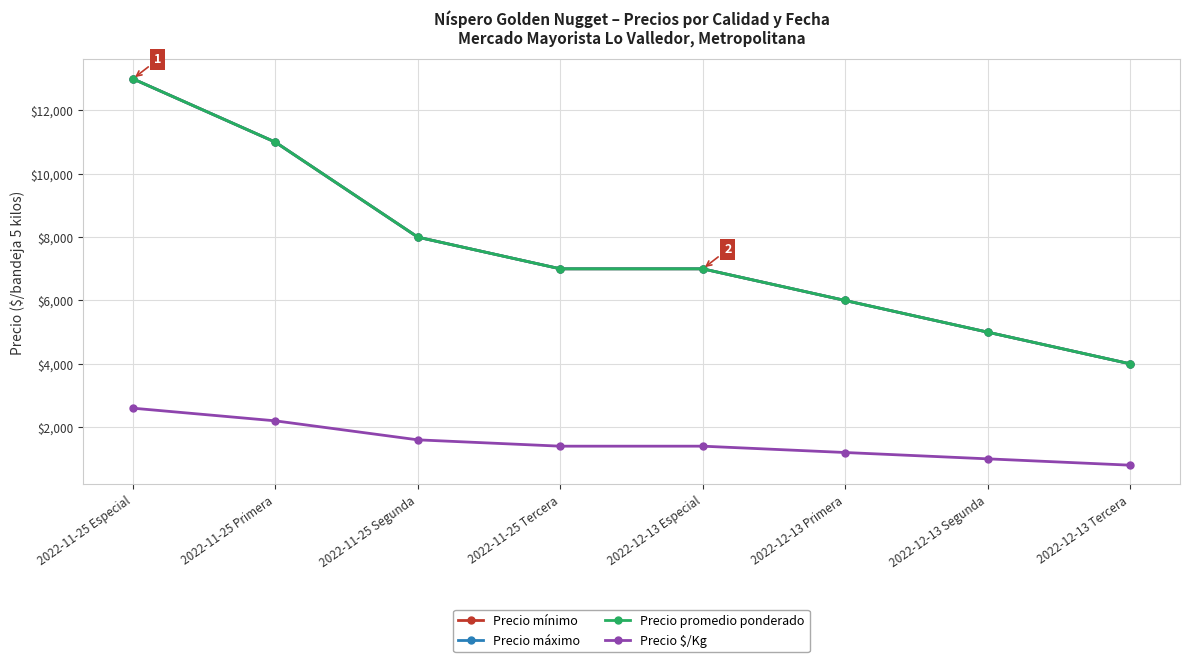

Is this an area chart (filled region under the line)?

No